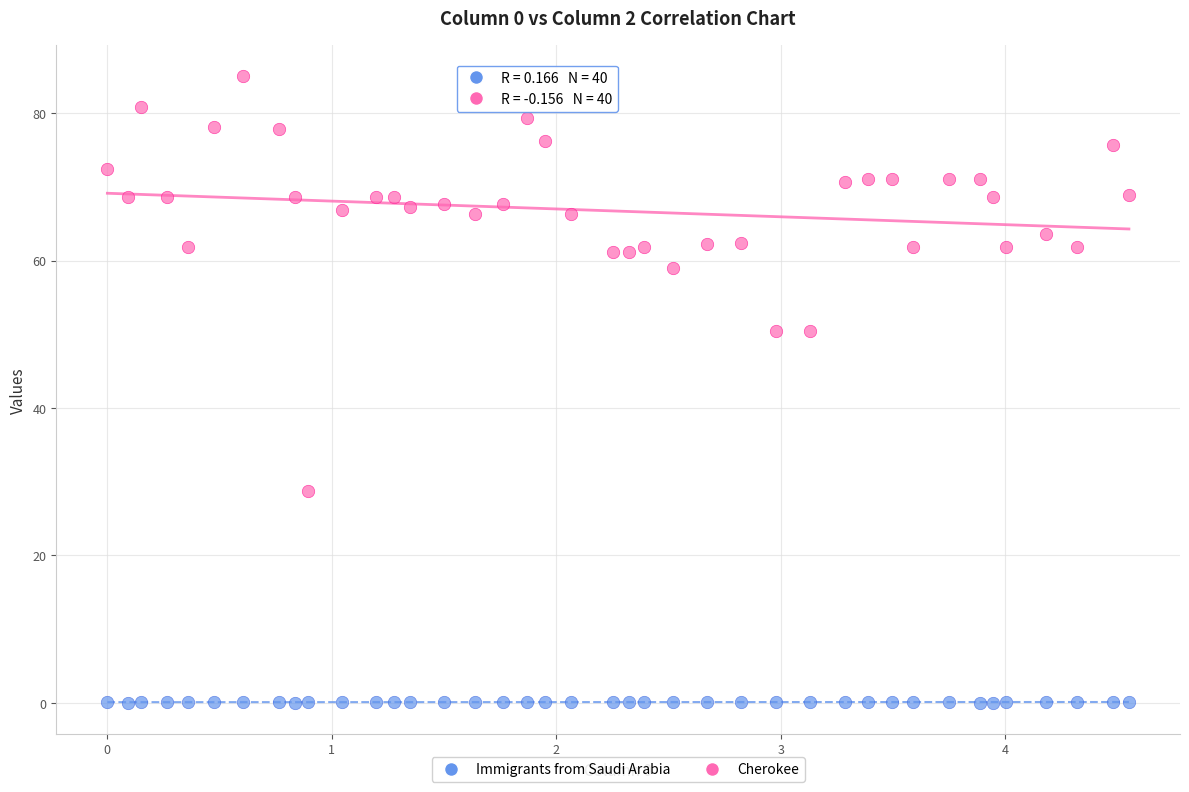

Which series has the largest Y range (max minus min)?

Cherokee